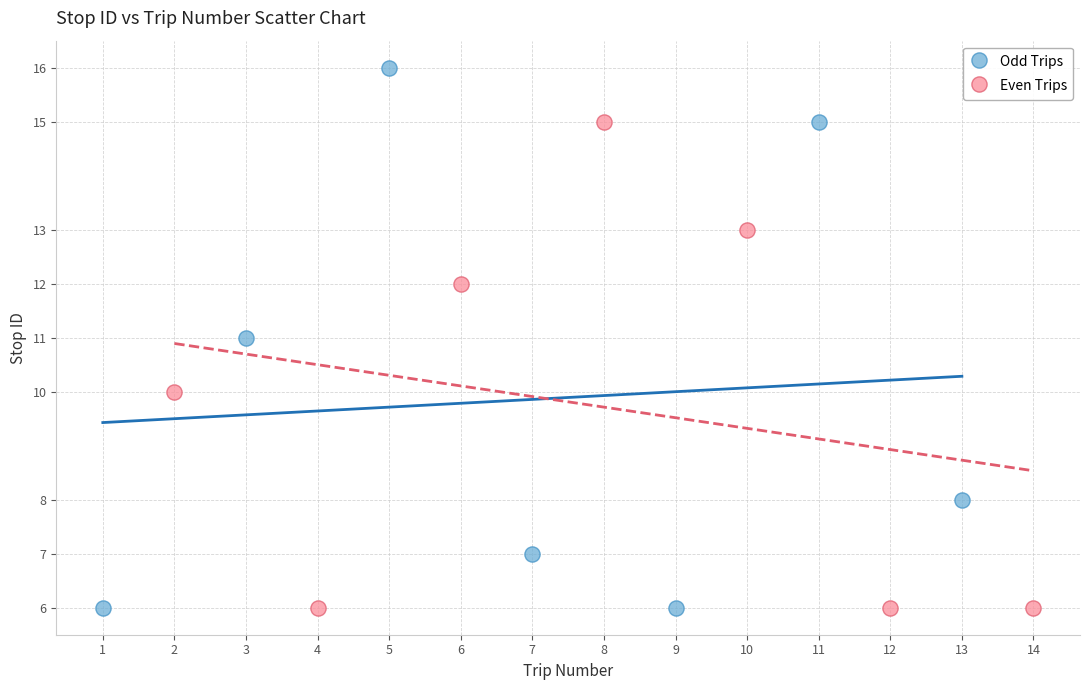

Which series has the largest Y range (max minus min)?

Odd Trips